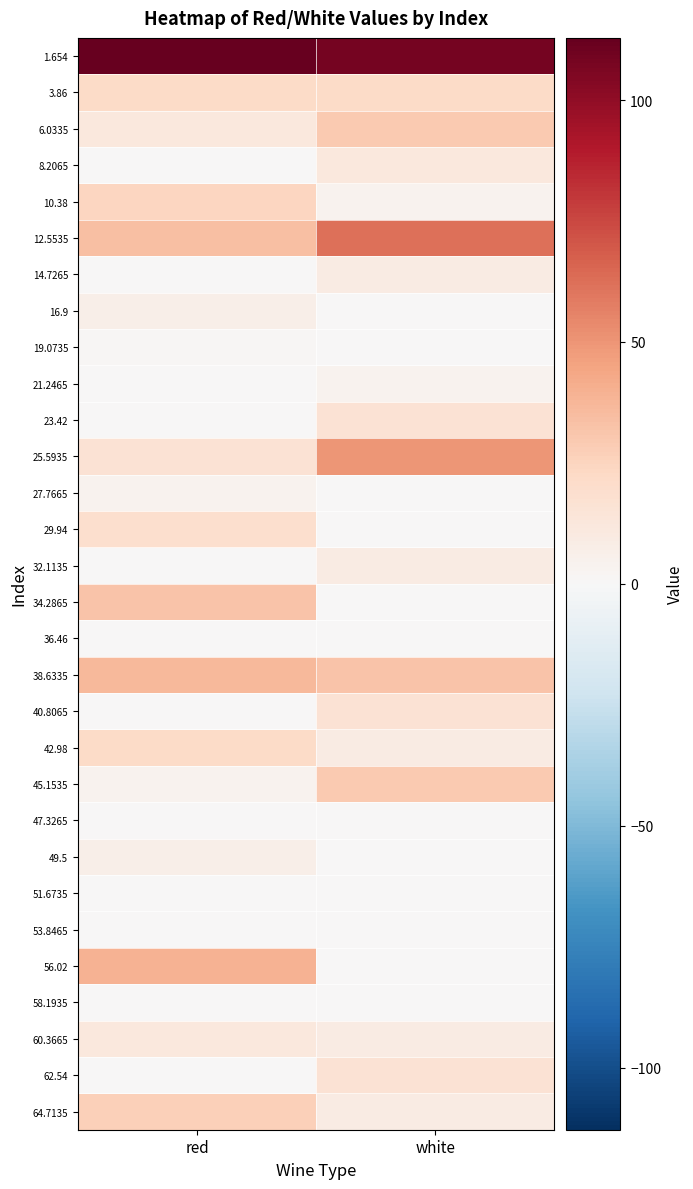

Reading right to left, list all the values displayed in this chart.

1.654: white=107.8	red=112.8
3.86: white=21.7	red=21.7
6.0335: white=29.3	red=11.6
8.2065: white=11.6	red=0.0
10.38: white=4.0	red=24.2
12.5535: white=62.2	red=34.4
14.7265: white=9.0	red=0.0
16.9: white=0.0	red=6.5
19.0735: white=0.0	red=1.5
21.2465: white=4.0	red=0.0
23.42: white=16.6	red=0.0
25.5935: white=49.6	red=16.6
27.7665: white=0.0	red=4.0
29.94: white=0.0	red=19.2
32.1135: white=9.0	red=0.0
34.2865: white=0.0	red=31.8
36.46: white=0.0	red=0.0
38.6335: white=31.8	red=36.9
40.8065: white=16.6	red=0.0
42.98: white=9.0	red=21.7
45.1535: white=29.3	red=4.0
47.3265: white=0.0	red=0.0
49.5: white=0.0	red=6.5
51.6735: white=0.0	red=0.0
53.8465: white=0.0	red=0.0
56.02: white=0.0	red=39.4
58.1935: white=0.0	red=0.0
60.3665: white=9.0	red=11.6
62.54: white=16.6	red=0.0
64.7135: white=9.0	red=26.8